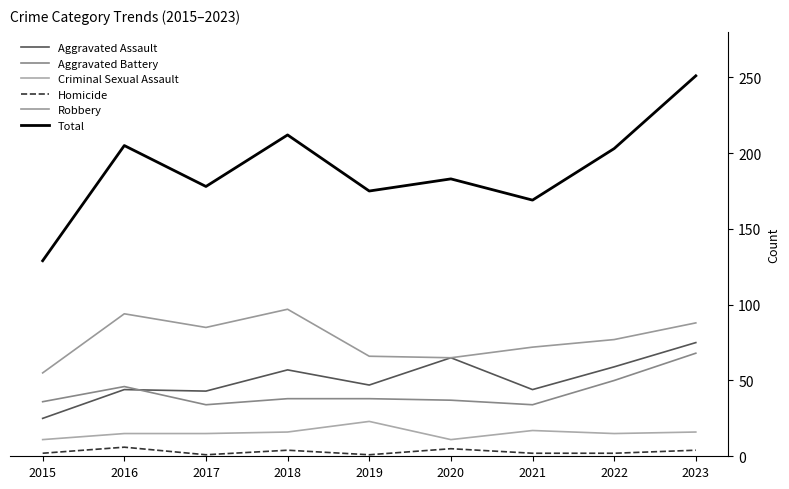

How many Homicide values are between 2 and 4?

5